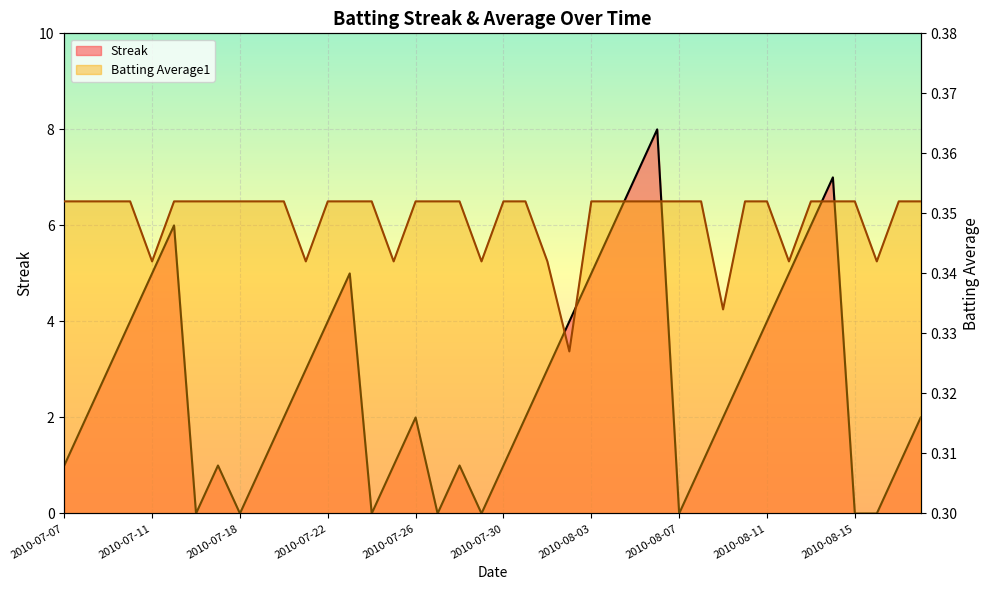

What is the total value across all series at 15?

1.3